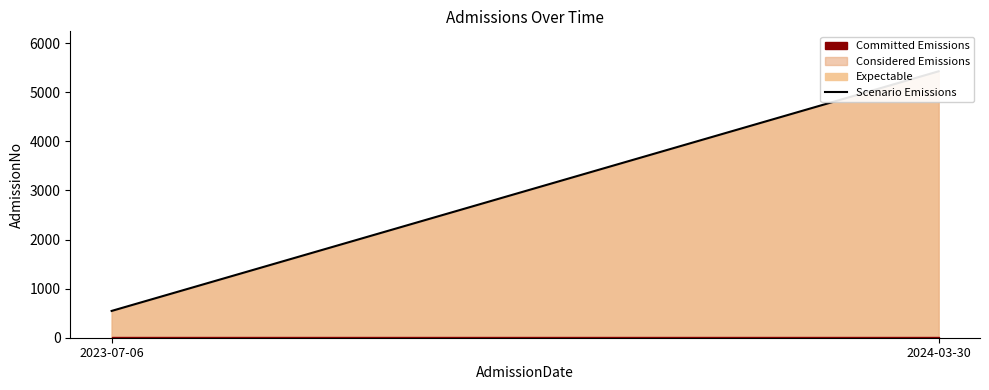

What value does the data have at 2023-07-06, to the nearest 10?

550